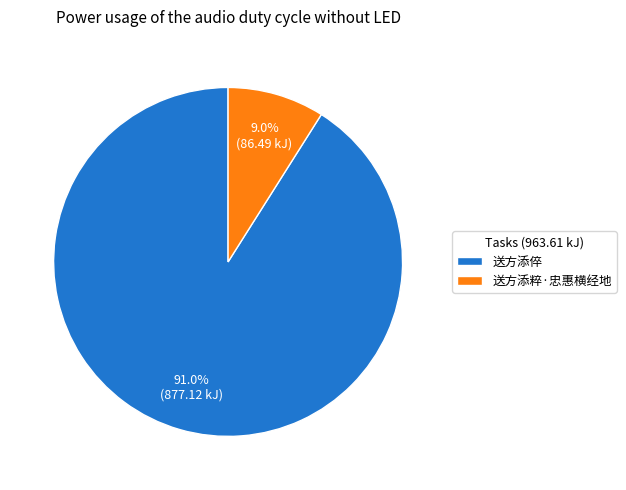

Count the number of slices in the pie.

2